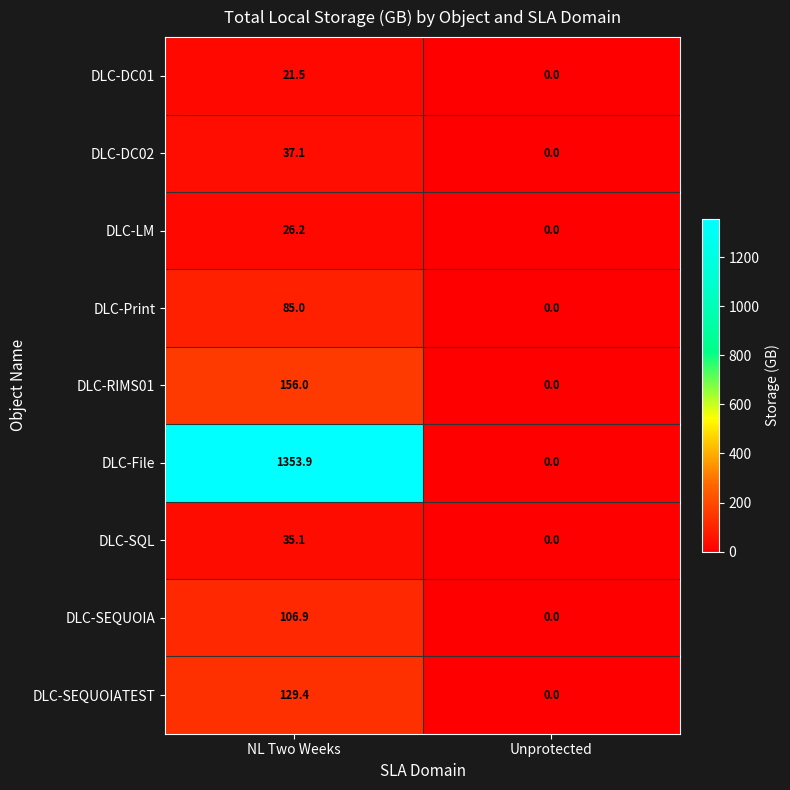

How many series are shown in this chart?

9